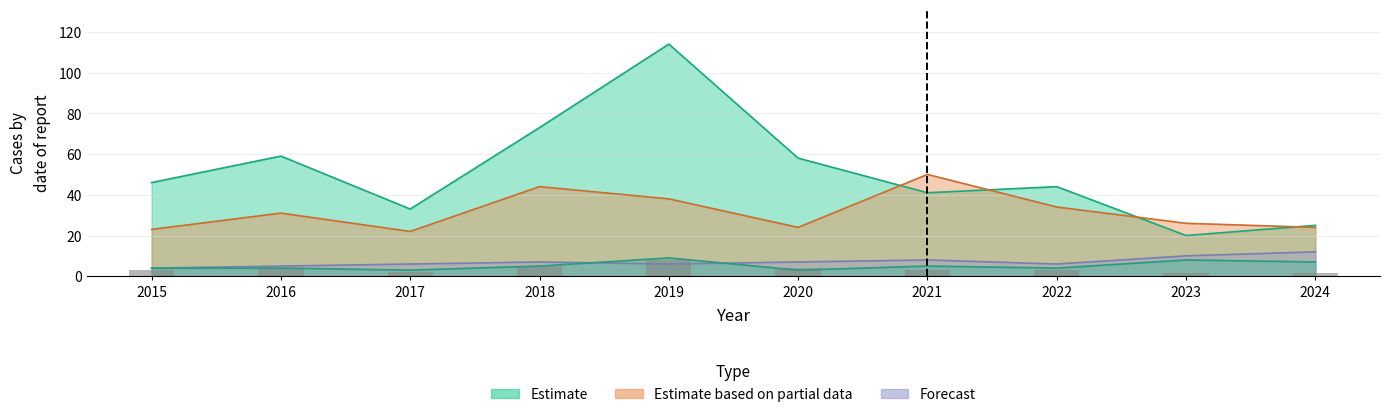

Read the Theft value at 2023, to the nearest 10.

20